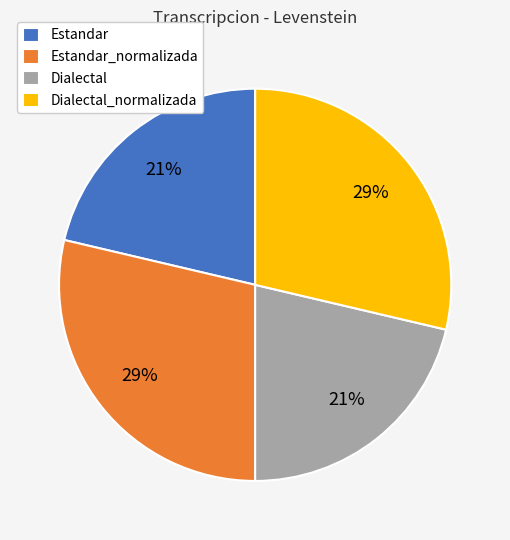

To the nearest percent, what is the combined percentage of Estandar_normalizada and Dialectal?

50%